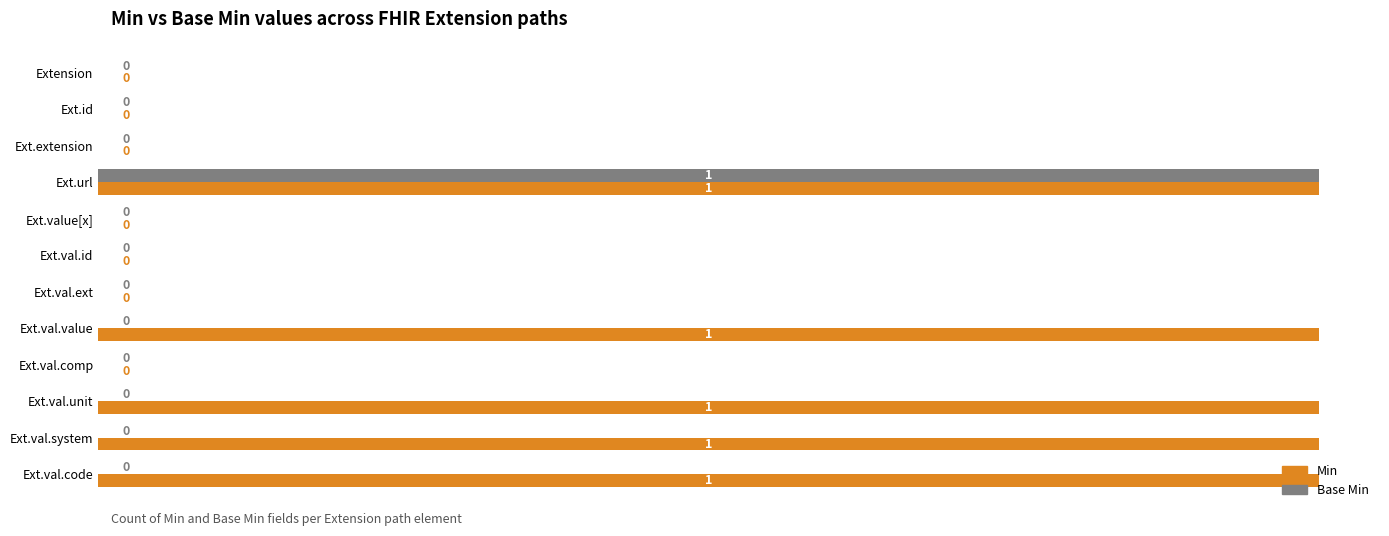

What are all the series names shown in the legend?

Min, Base Min